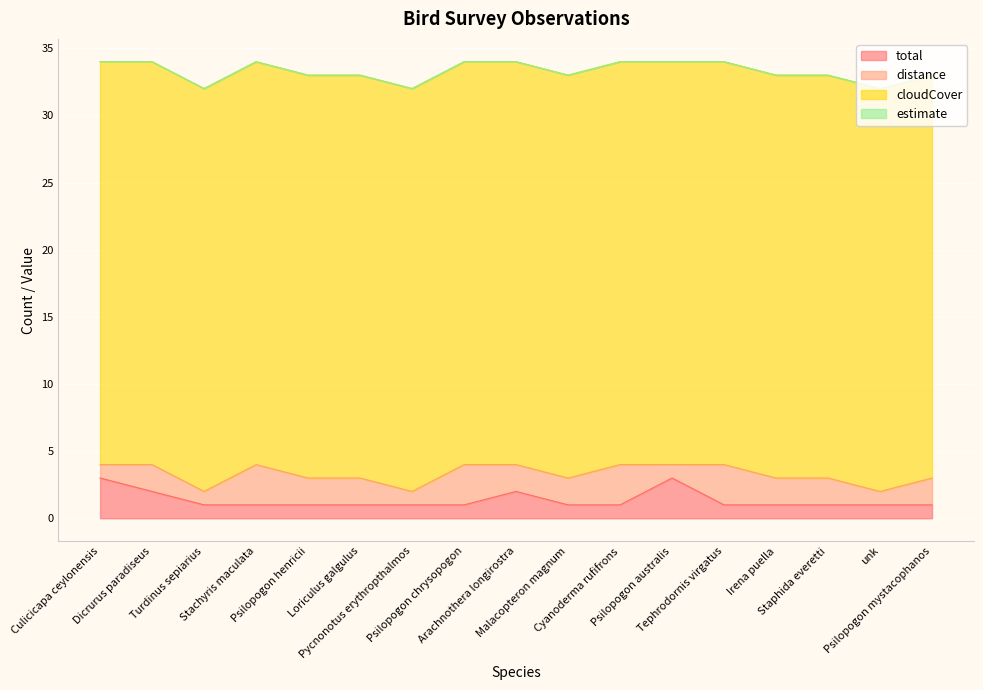

What is the value of the cloudCover point at the 16th from the left?

30